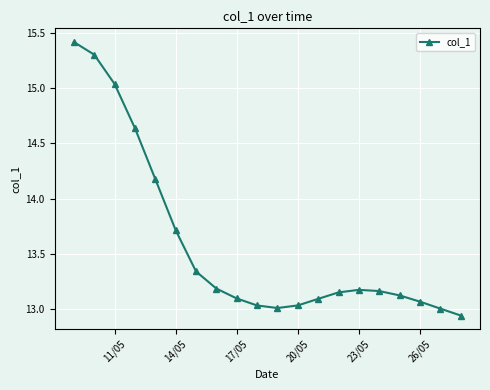

What is the sum of all values?

271.7